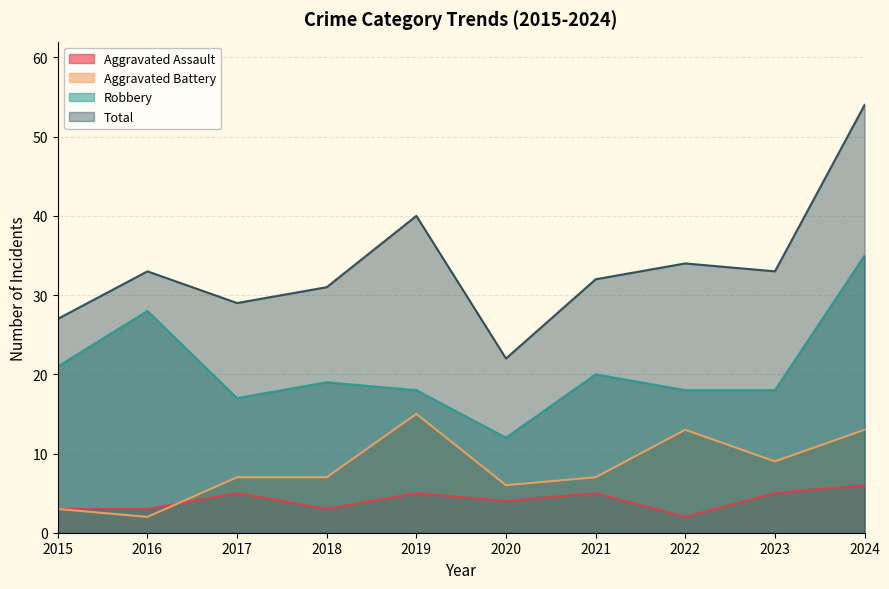

What is the sum of the Total values at 2018 and 2019?

71